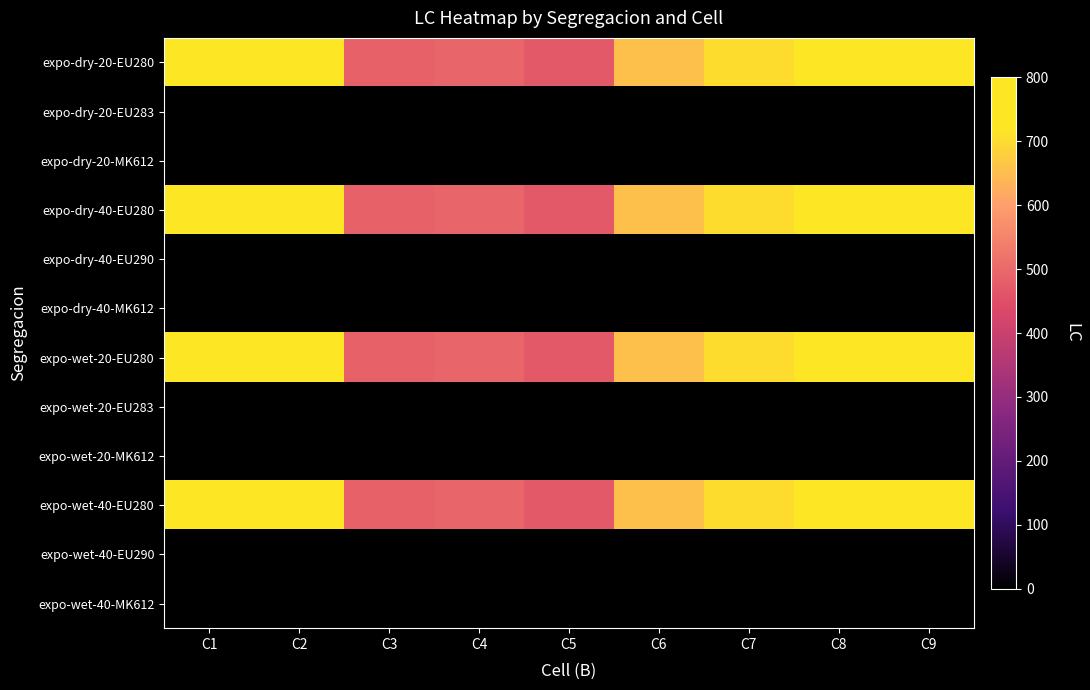

Between C4 and C8, which series saw the biggest shift?

expo-dry-20-EU280